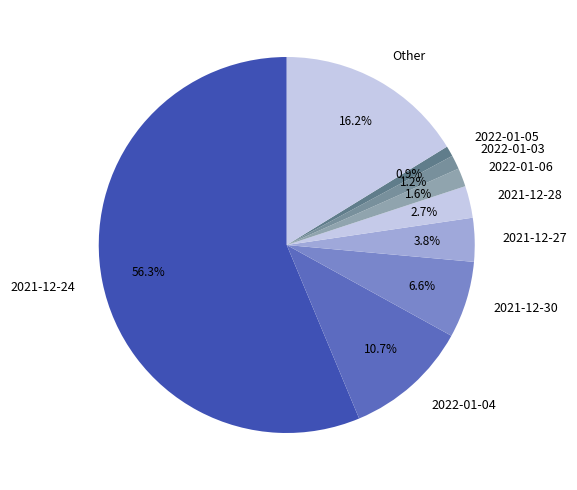

To the nearest percent, what percentage of the pie is Other?

16%